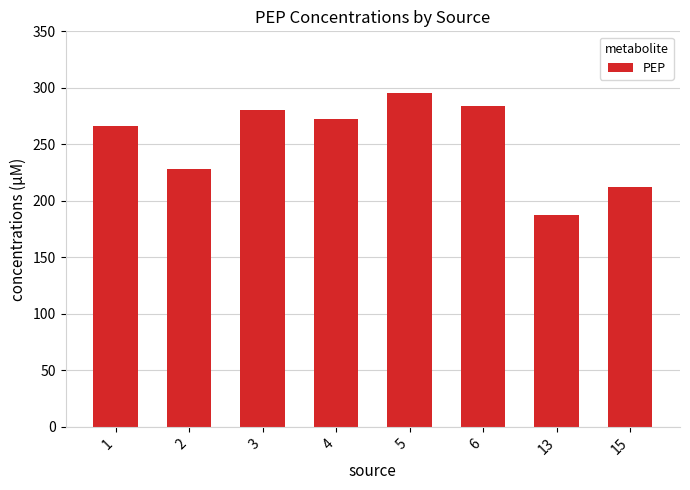

What is the approximate value at 2?

227.9